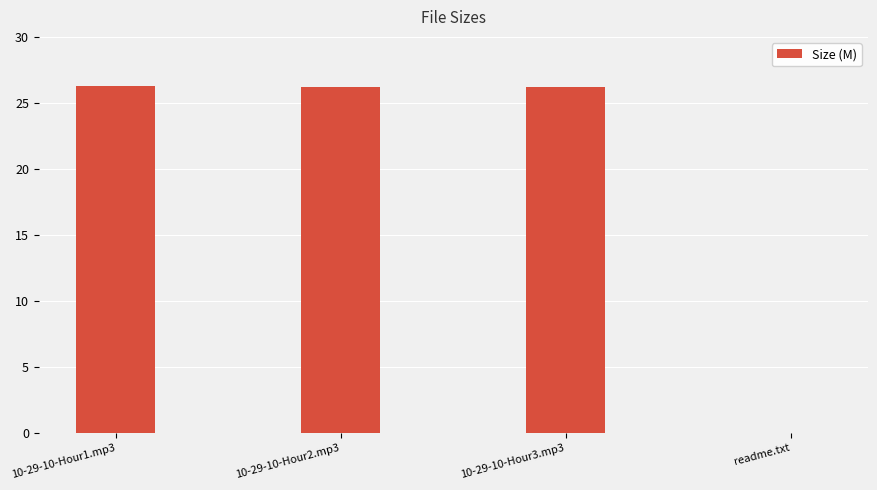

The chart shows a value of -16.1 at readme.txt. True or false?

False